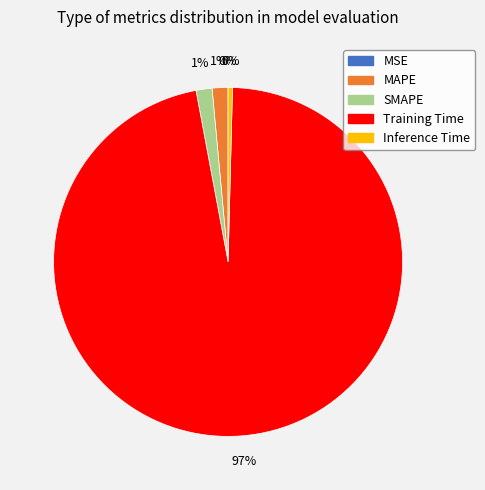

Is MAPE the majority of the pie?

No